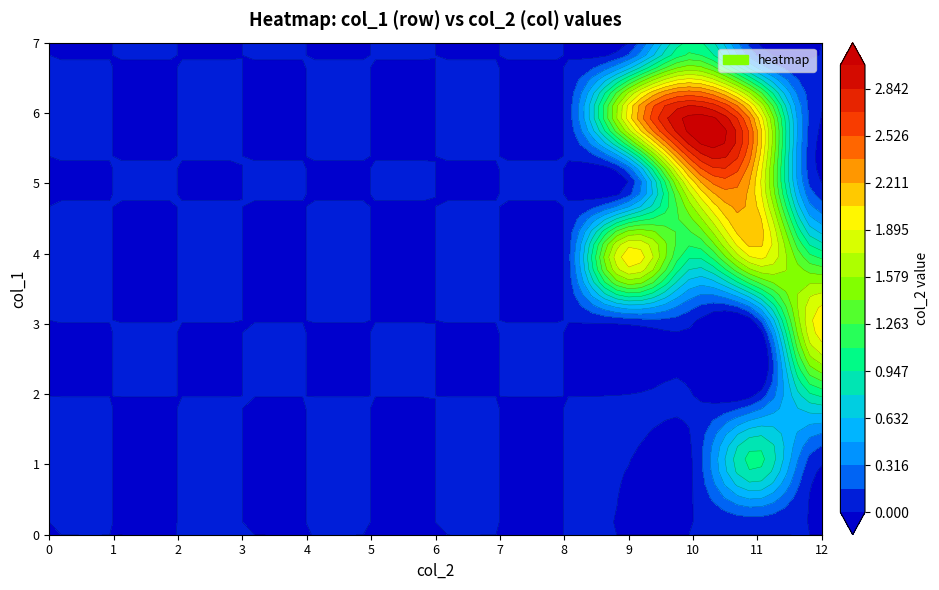

Between 9 and 10, which series saw the biggest shift?

5